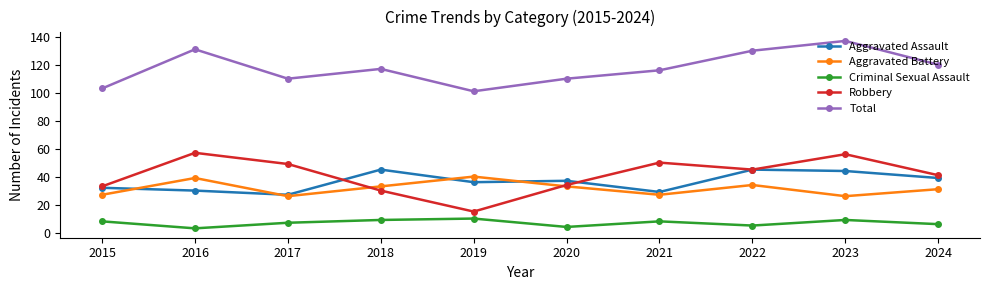

What is the value of the Aggravated Assault point at the 8th from the left?

45